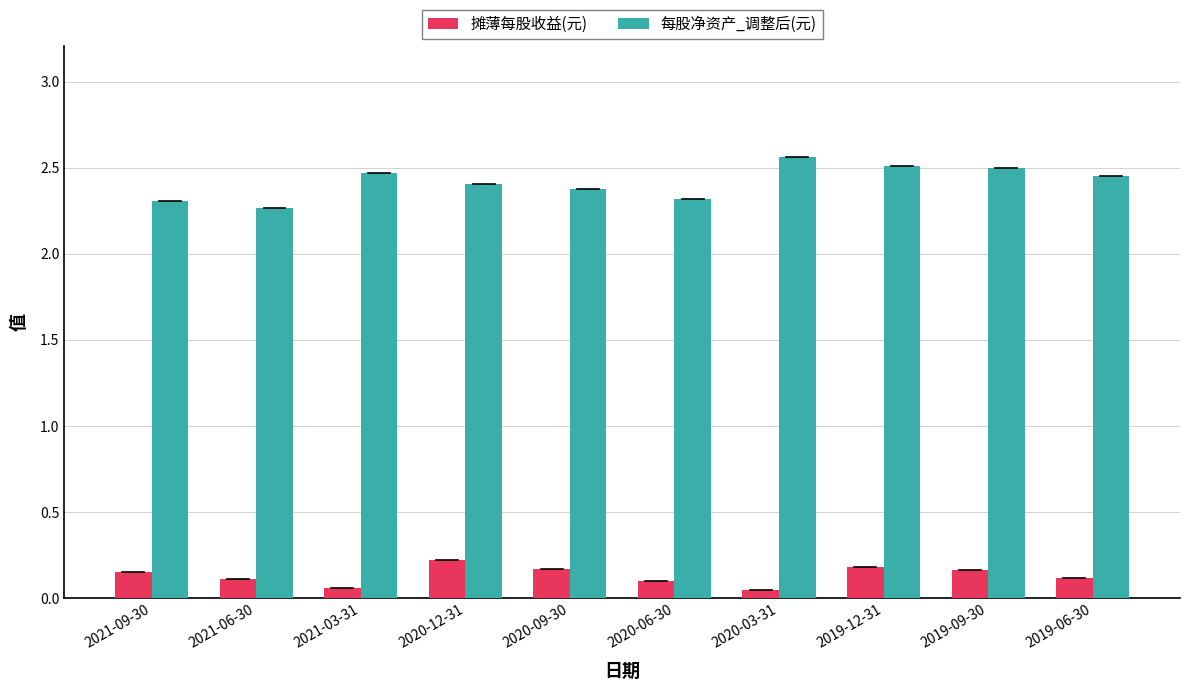

Is the value of 每股净资产_调整后(元) at 2020-06-30 greater than the value of 摊薄每股收益(元) at 2021-09-30?

Yes